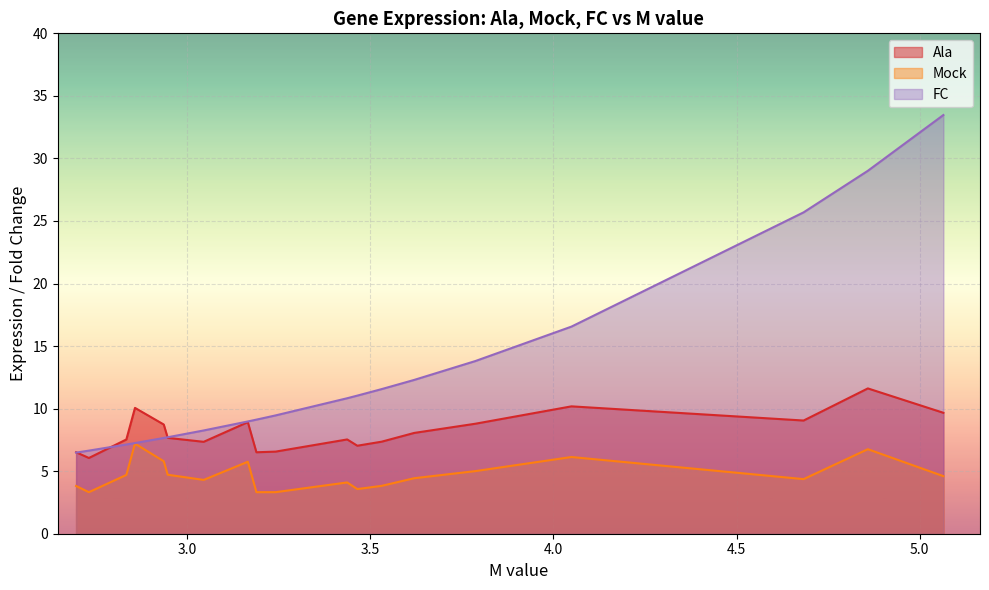

At which category does Mock reach its first local valley?

2